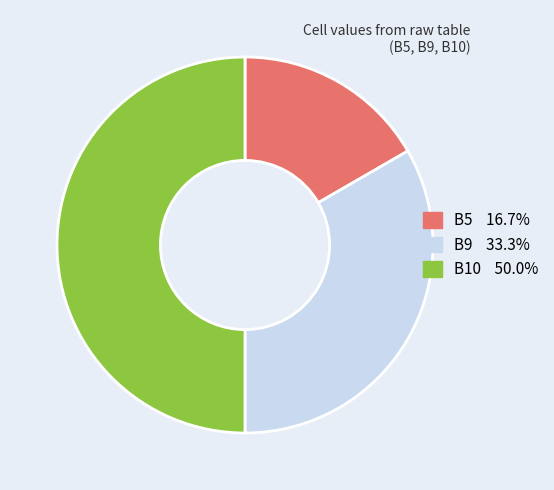

Does B9 account for over 50% of the chart?

No